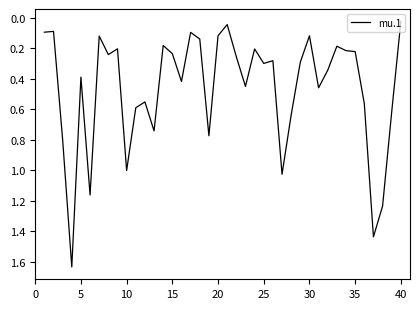

True or false: the data has more than 2 interior local peaks.

True